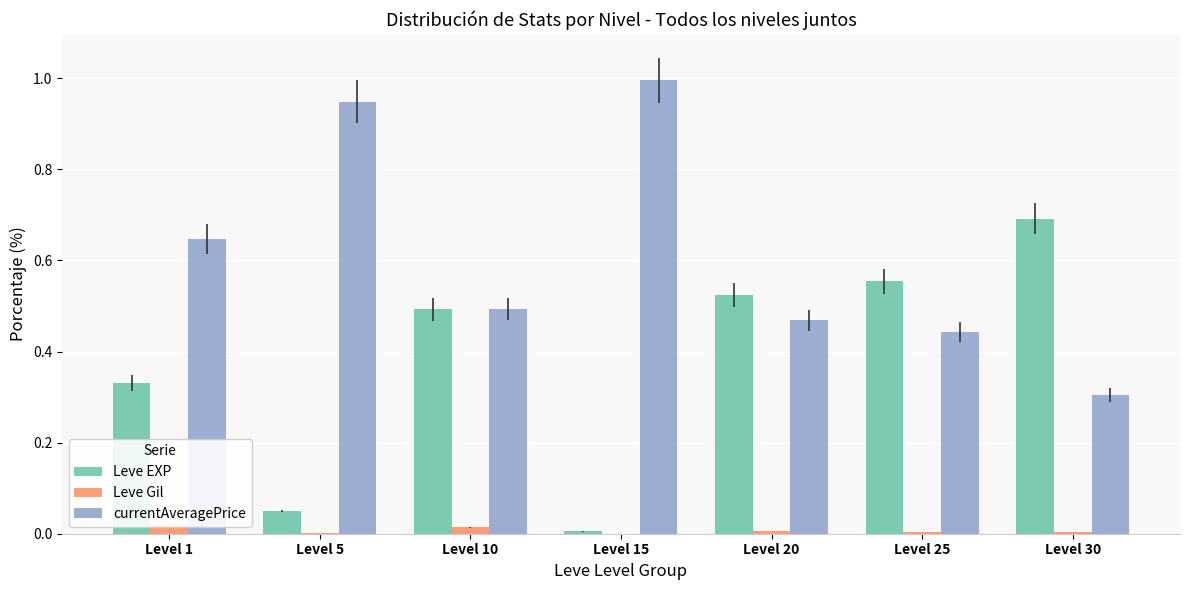

Between Level 5 and Level 20, which series saw the biggest shift?

currentAveragePrice